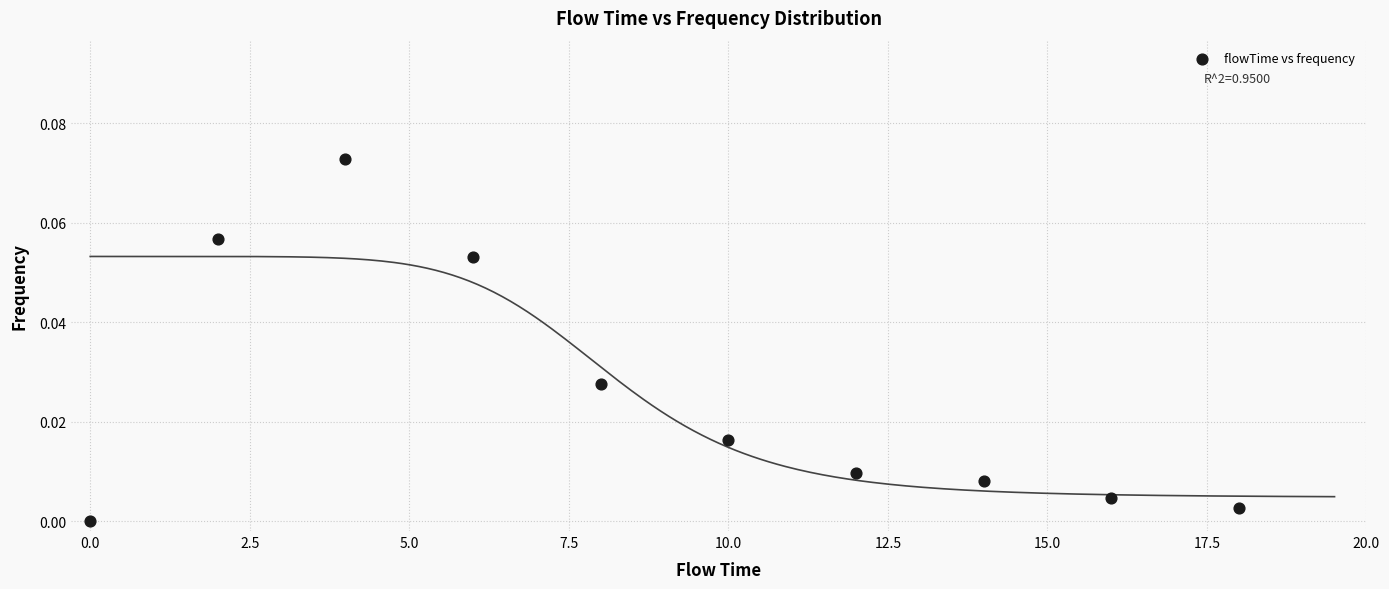

What is the range of X values (max minus min)?

18.0